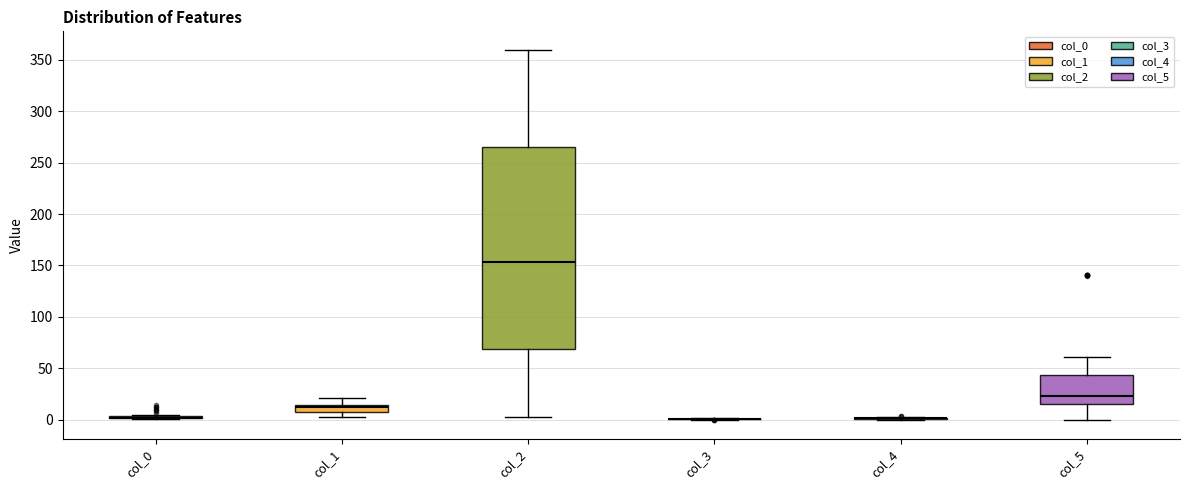

Which box is the tallest, from its lower edge to its upper edge?

col_2